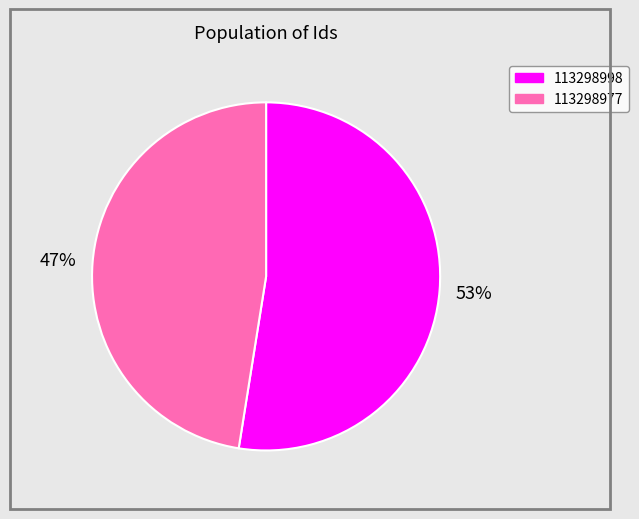

To the nearest percent, what is the combined percentage of 113298977 and 113298998?

100%